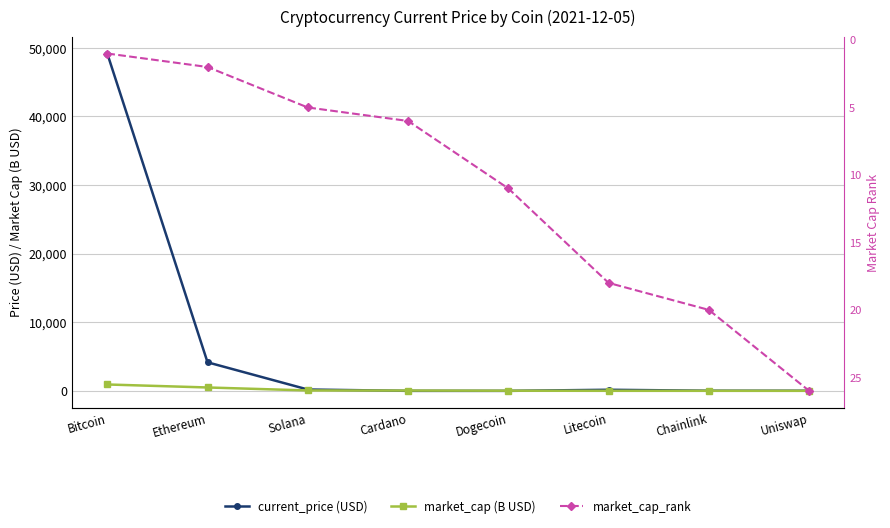

How many lines are shown in the chart?

3